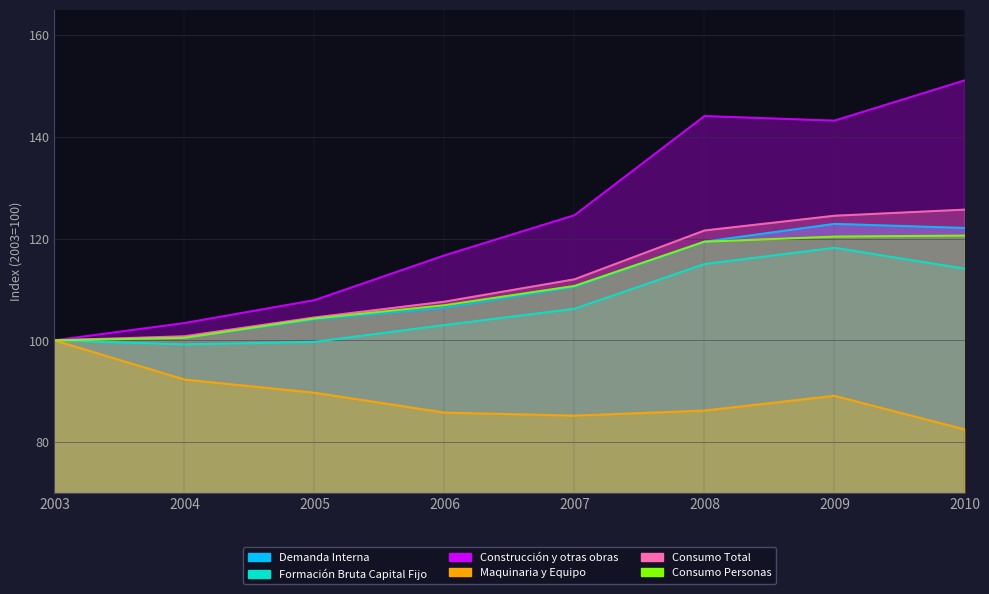

How many distinct data groups are displayed?

6